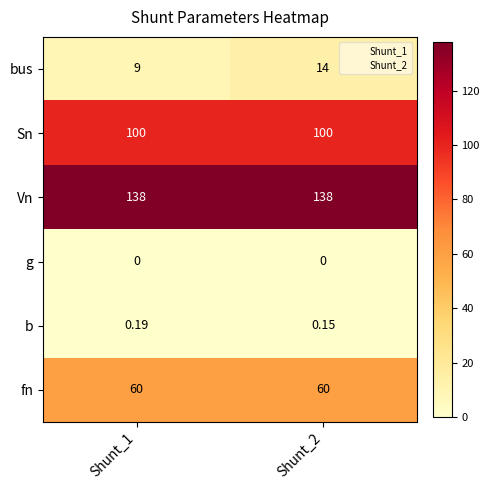

List the series in order of their peak value, lowest first.

g, b, bus, fn, Sn, Vn